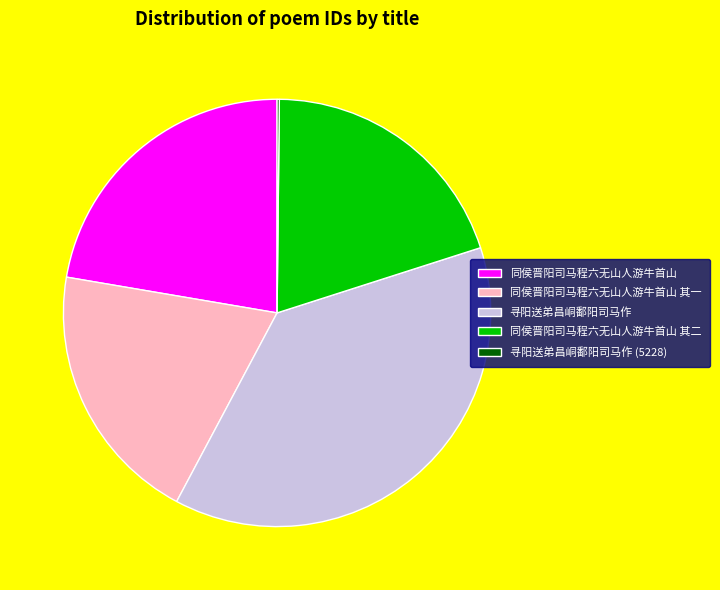

The 同侯晋阳司马程六无山人游牛首山 slice represents 9% of the pie. True or false?

False